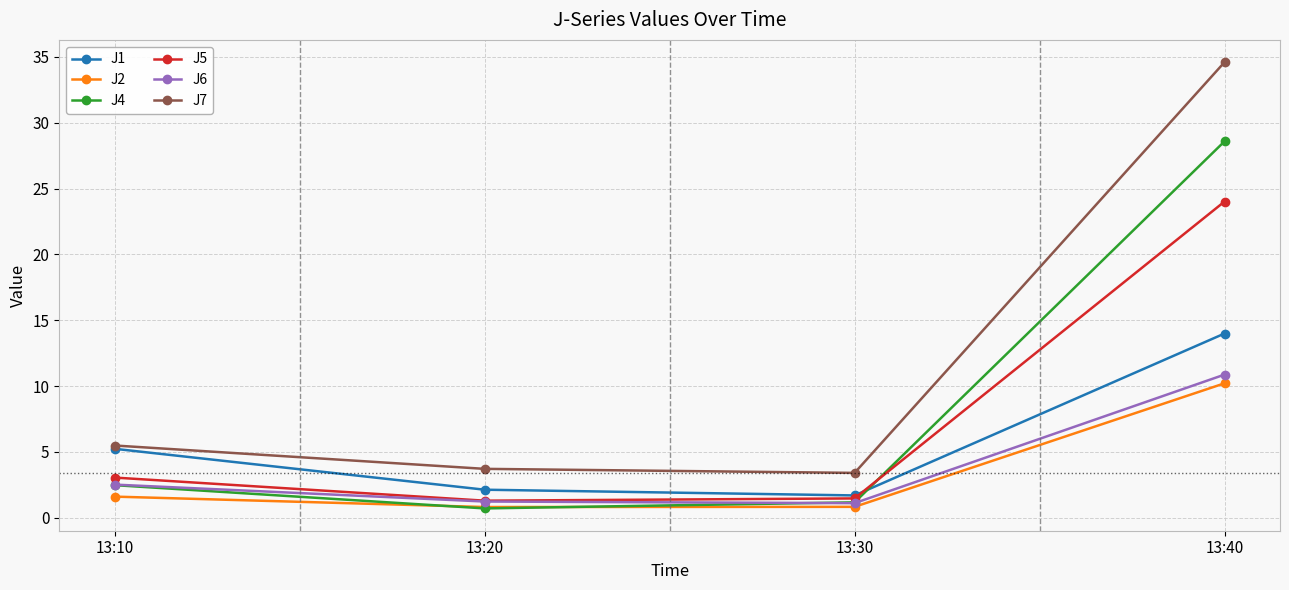

Which category has the lowest value in the J4 series?

13:20